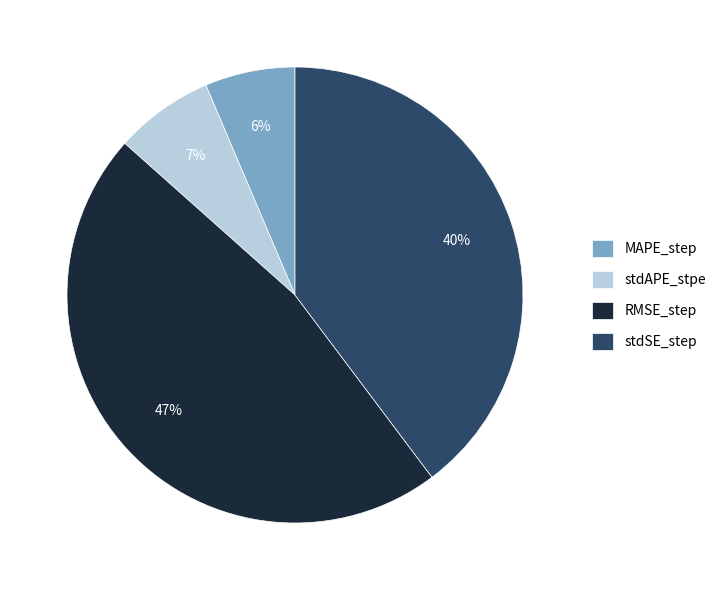

Does any single category account for the majority?

No